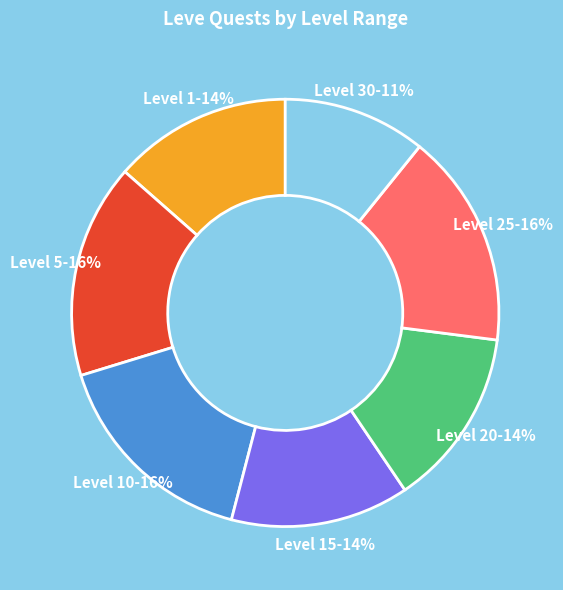

To the nearest percent, what is the difference between the largest and smallest slice percentages?

5%